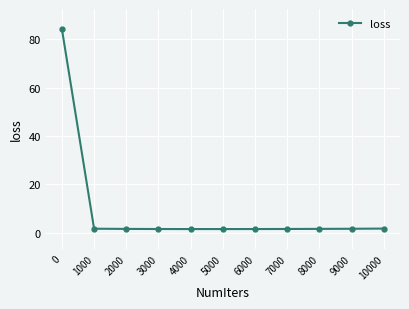

How many lines are shown in the chart?

1